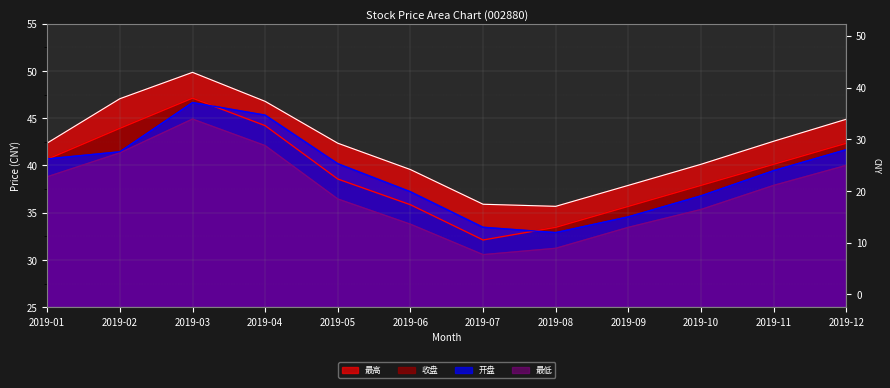

Which has a higher value, 2019-08 or 2019-01?

2019-01